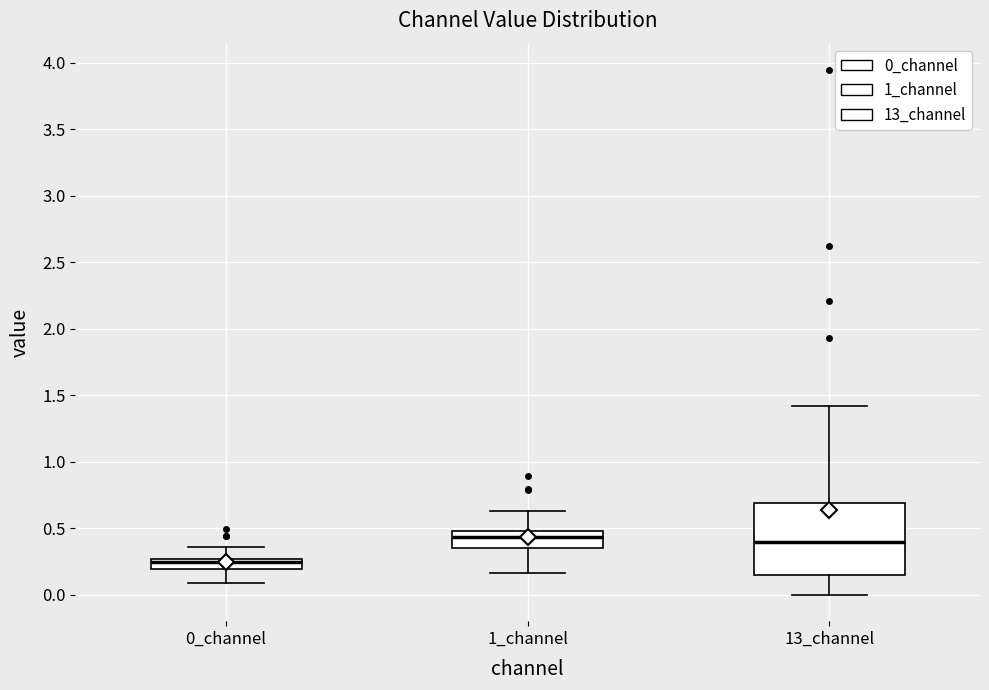

Which box has the lowest median line?

0_channel